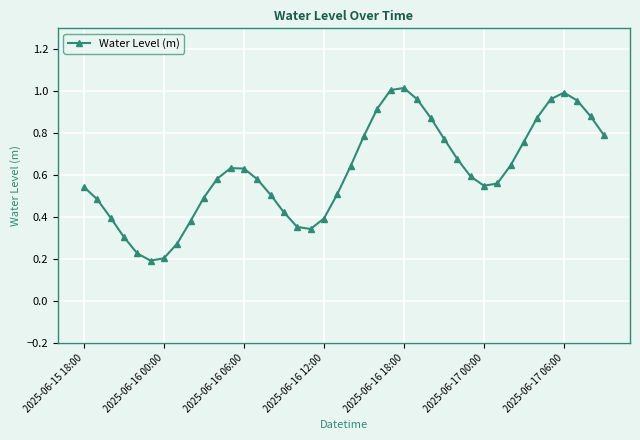

How many points are lower than both their immediate neighbors (excluding endpoints)?

3